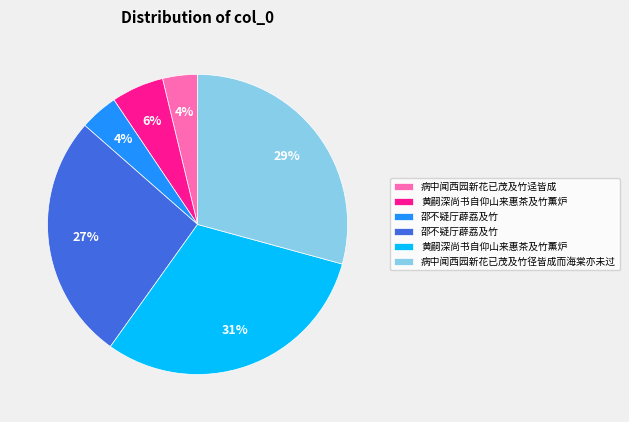

Is there a majority slice in this chart?

No